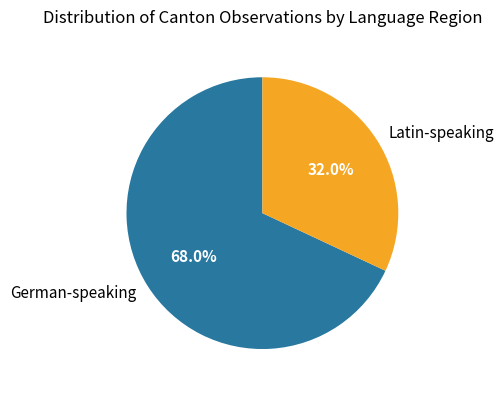

Is there any slice that represents more than half of the pie?

Yes